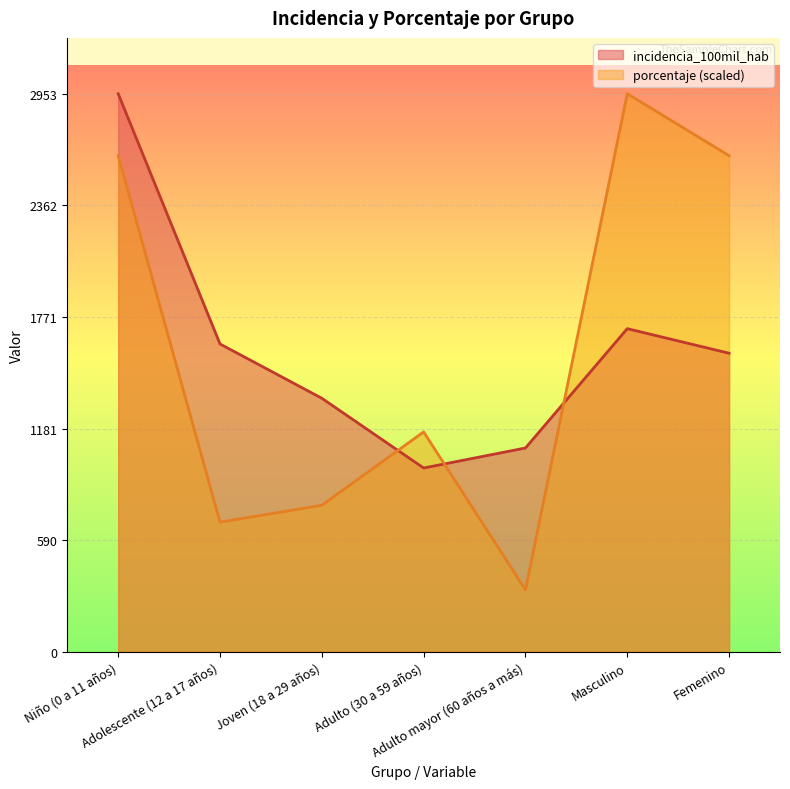

List the series in order of their peak value, highest first.

incidencia_100mil_hab, porcentaje